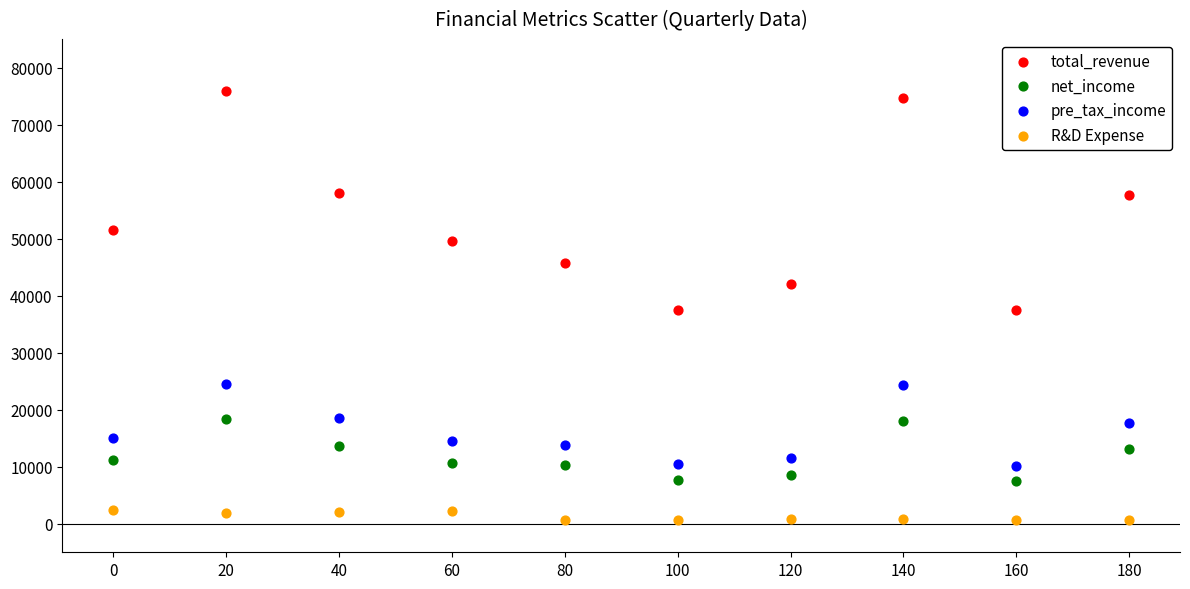

Across all data points, what is the range of X values (max minus min)?

180